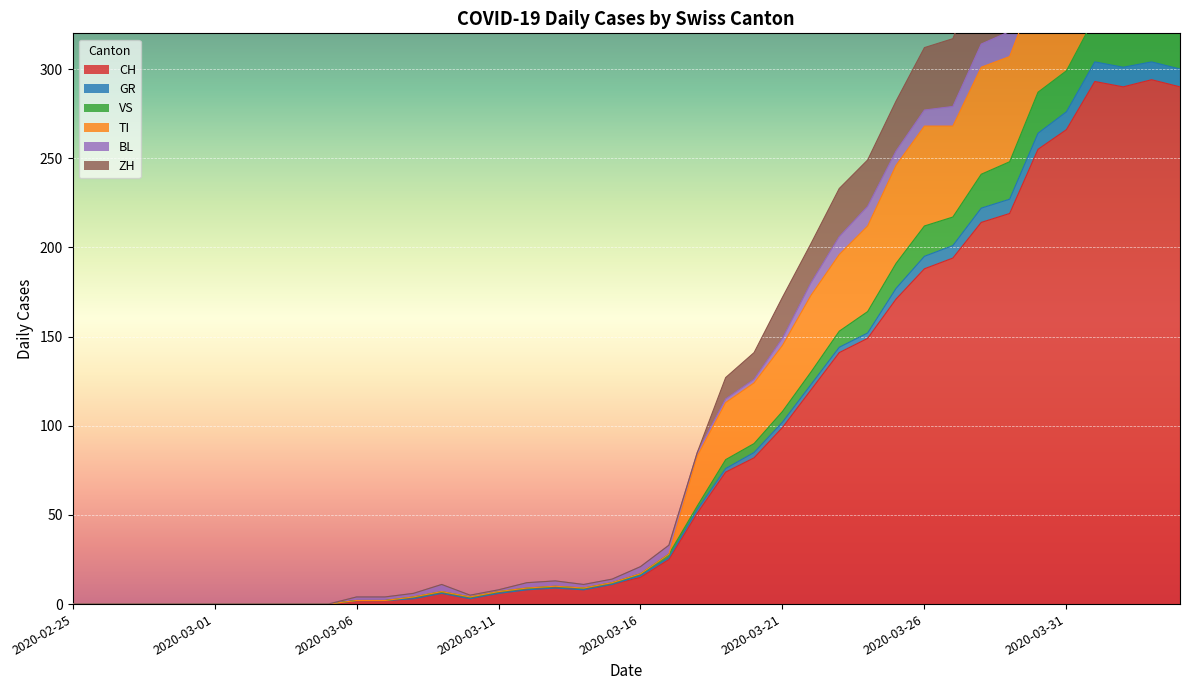

Where is the first local minimum for ZH?

2020-03-10